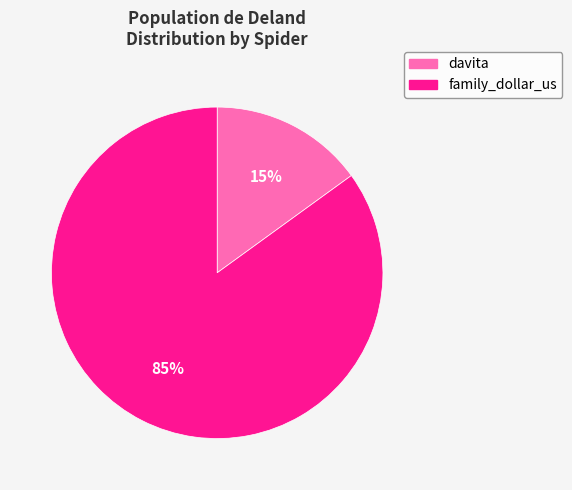

What percentage is the davita slice, to the nearest percent?

15%